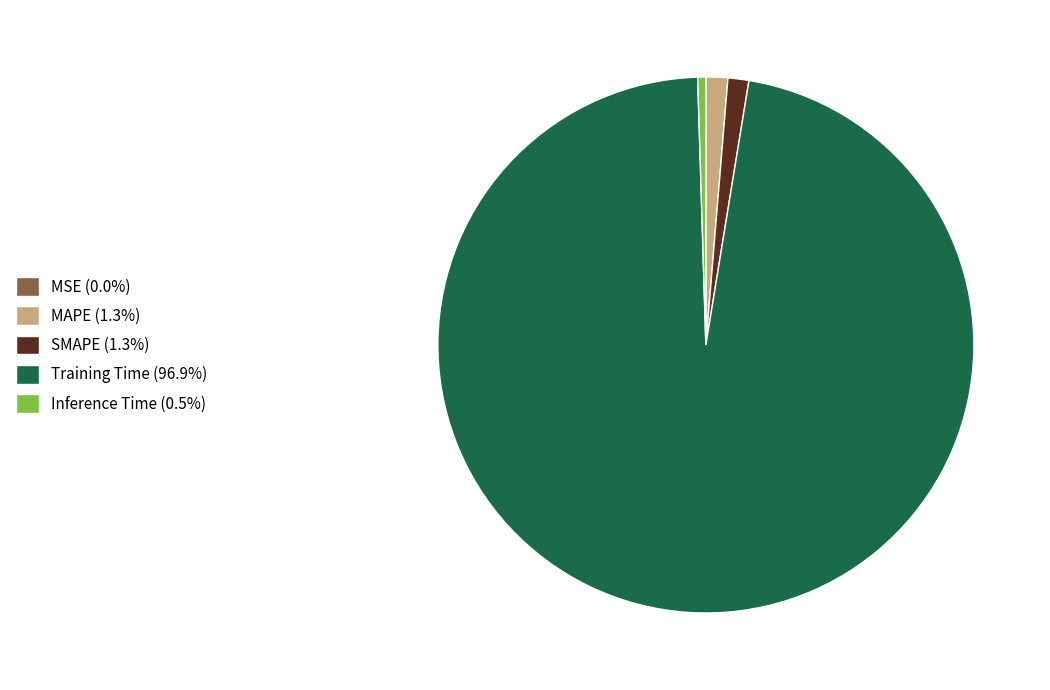

Combined, do SMAPE (1.3%) and Training Time (96.9%) account for over 50%?

Yes